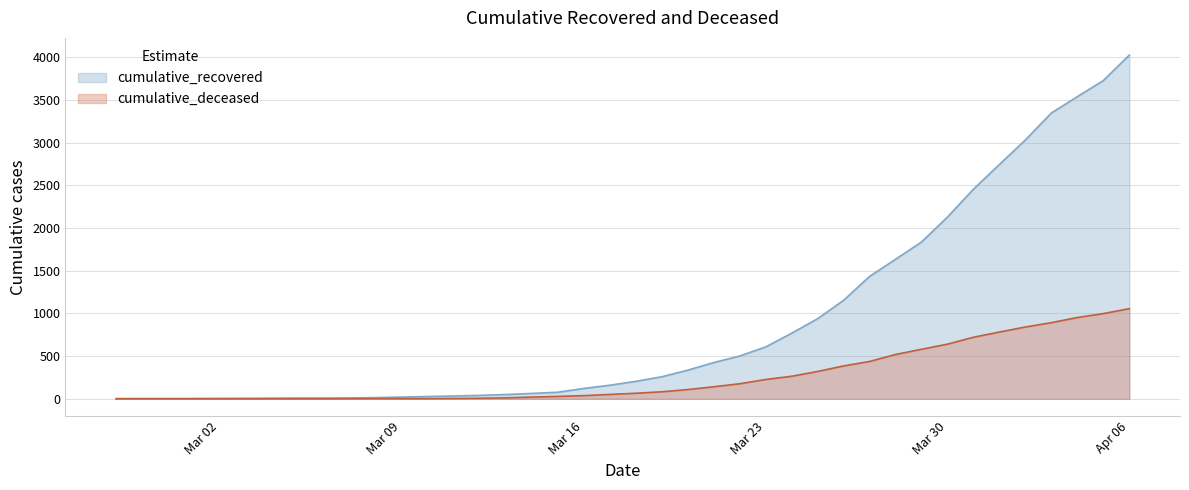

List the series in order of their overall mean, lowest first.

cumulative_deceased, cumulative_recovered